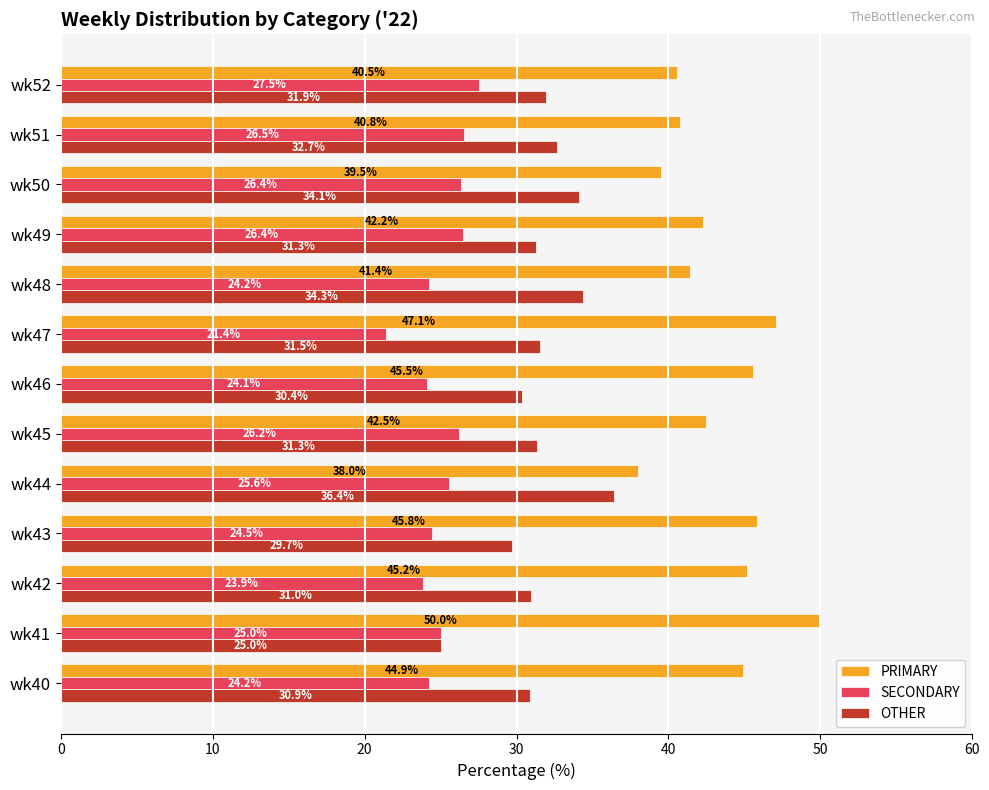

Which series has the widest spread of values?

PRIMARY